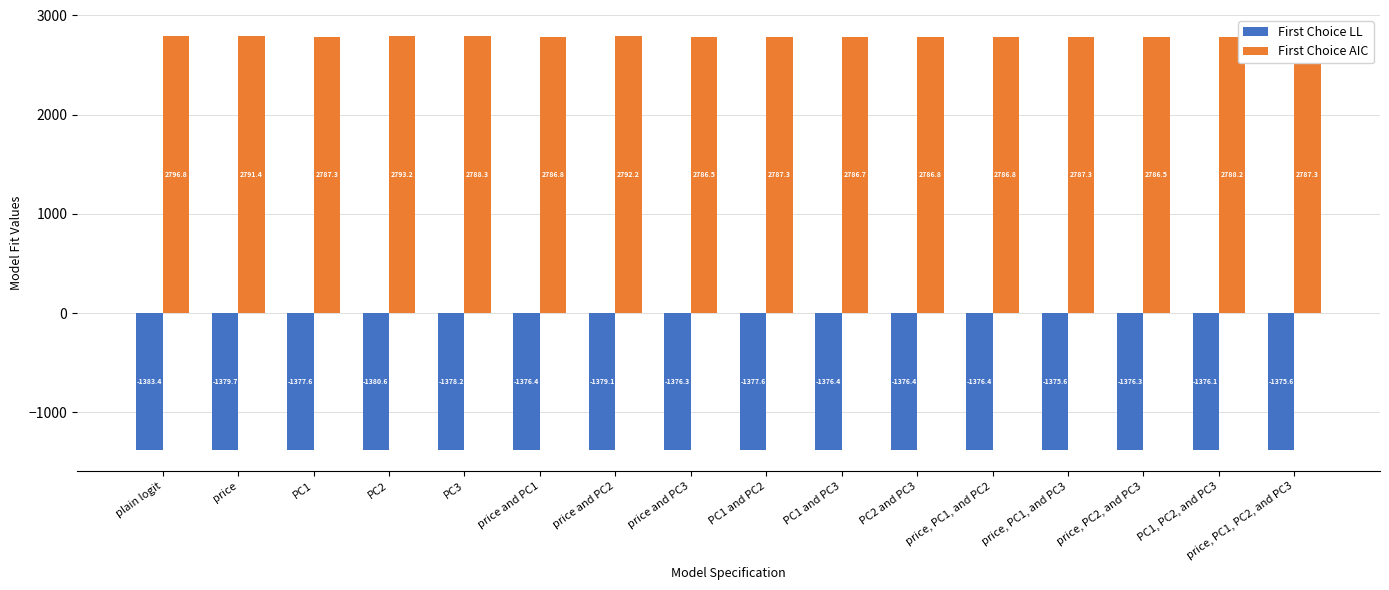

What is the label of the 6th bar from the right?

PC2 and PC3